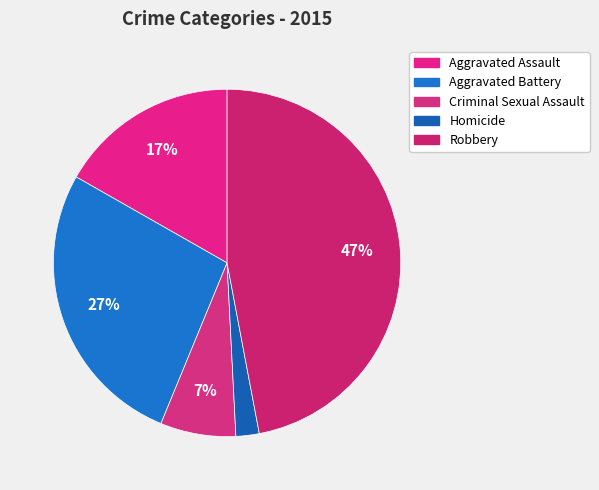

How many segments does this pie chart have?

5